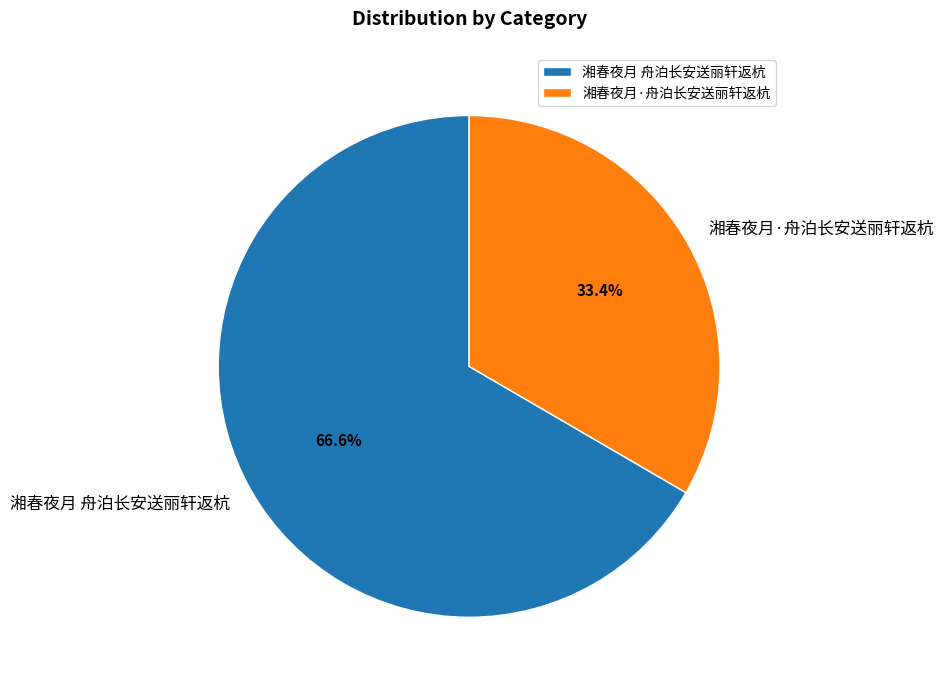

What portion of the pie excludes 湘春夜月·舟泊长安送丽轩返杭?

66.6%